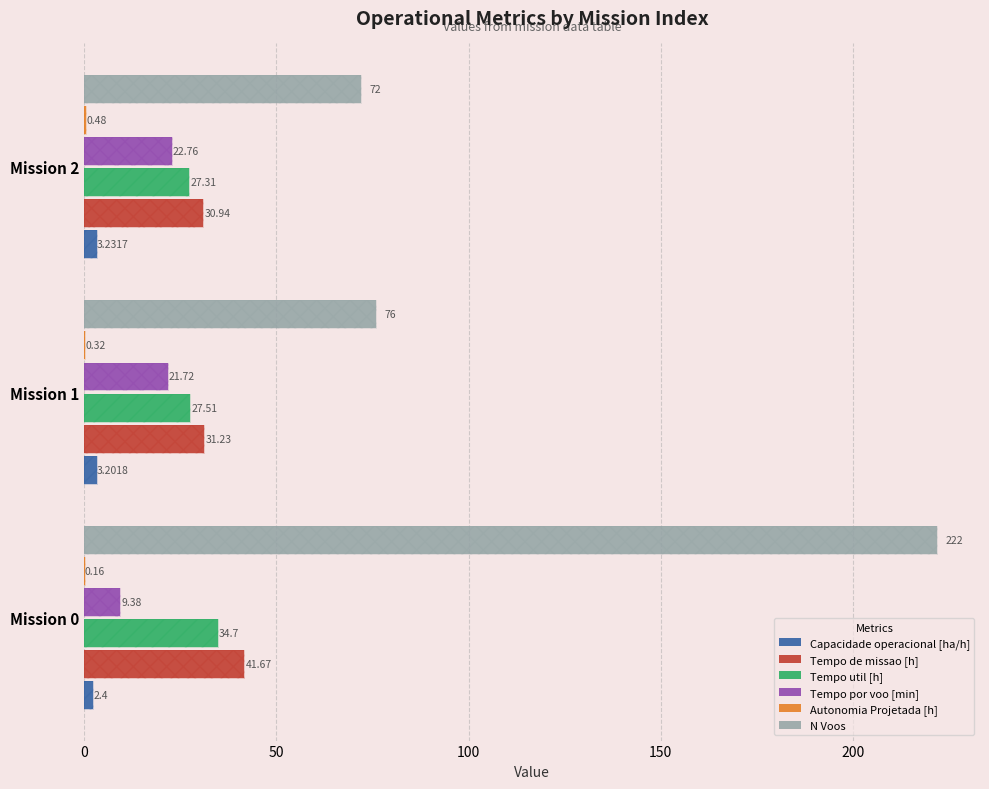

The value of N Voos at Mission 1 is 45.0. True or false?

False